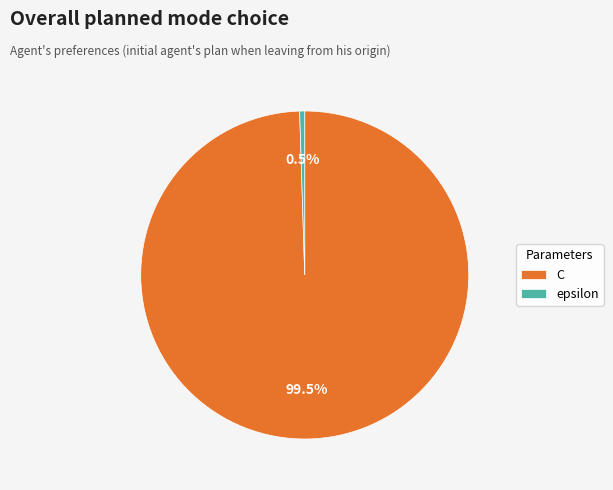

Is there any slice that represents more than half of the pie?

Yes